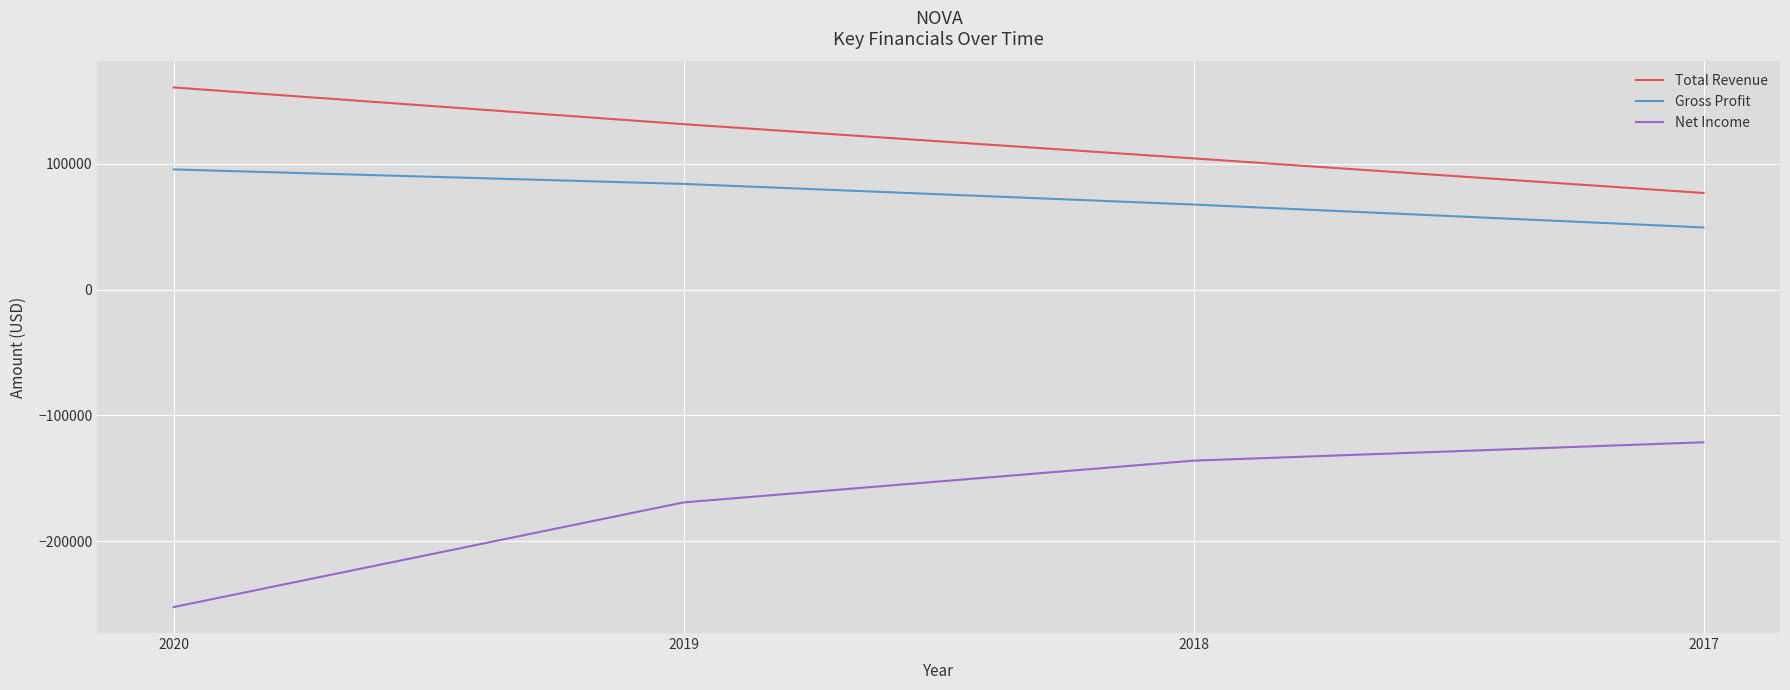

At 2017, list the series in order from largest to smallest.

Total Revenue, Gross Profit, Net Income